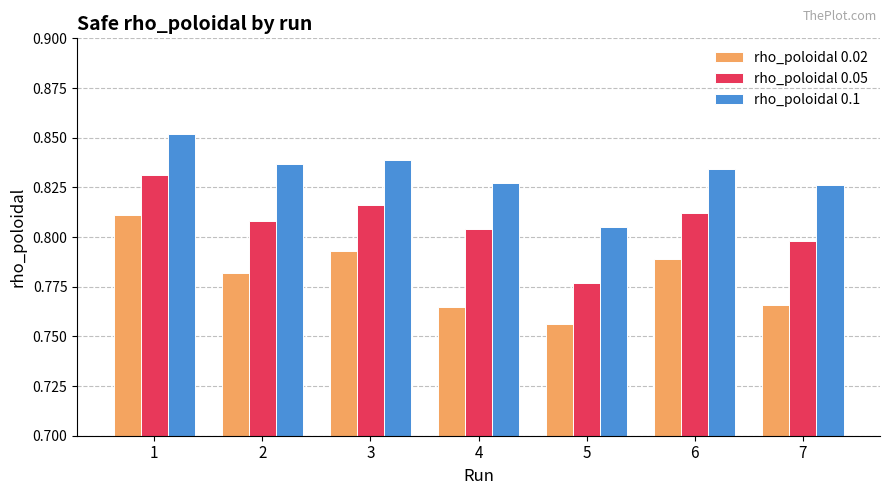

Rank the series at 4 from lowest to highest value.

rho_poloidal 0.02, rho_poloidal 0.05, rho_poloidal 0.1